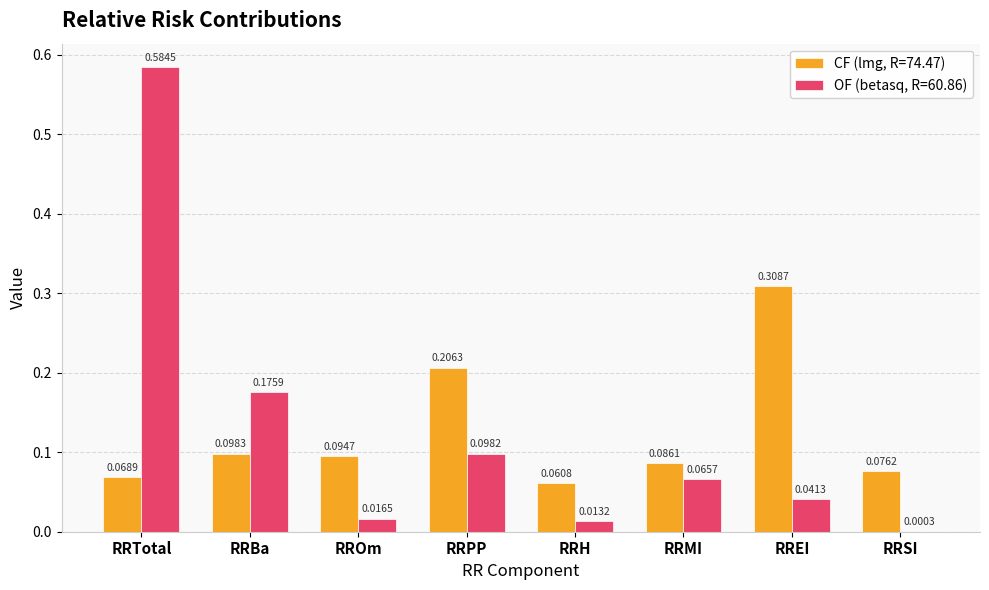

At which category is the sum across all series the highest?

RRTotal